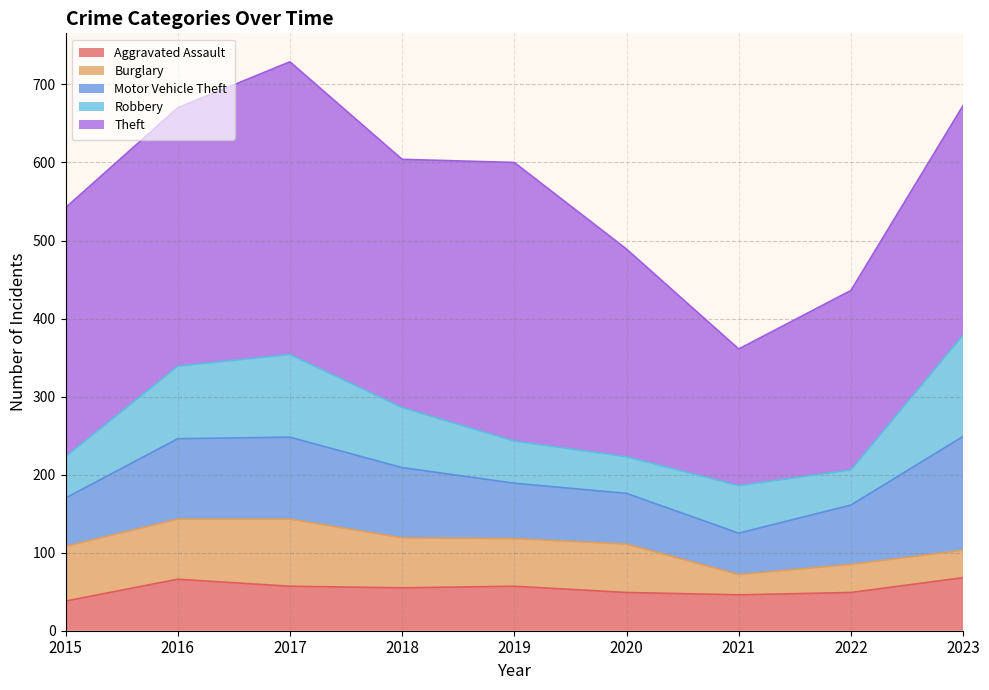

How many lines are shown in the chart?

5